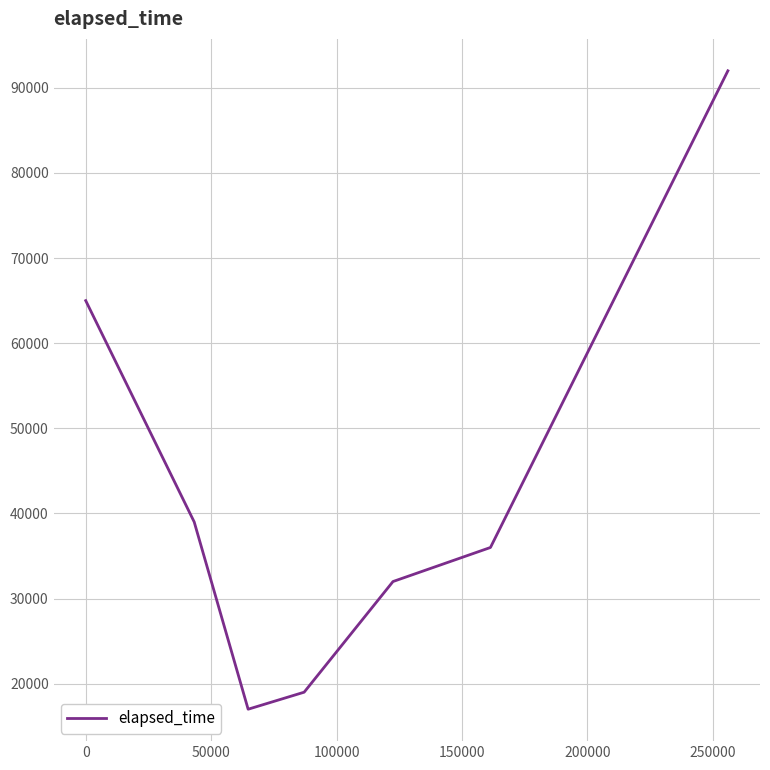

What is the difference between the maximum and second lowest values?

73000